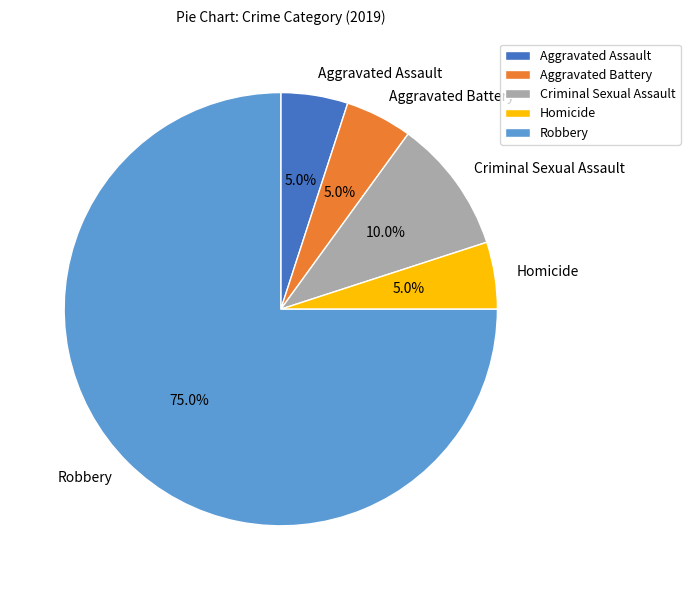

Between Criminal Sexual Assault and Aggravated Assault, which is larger?

Criminal Sexual Assault